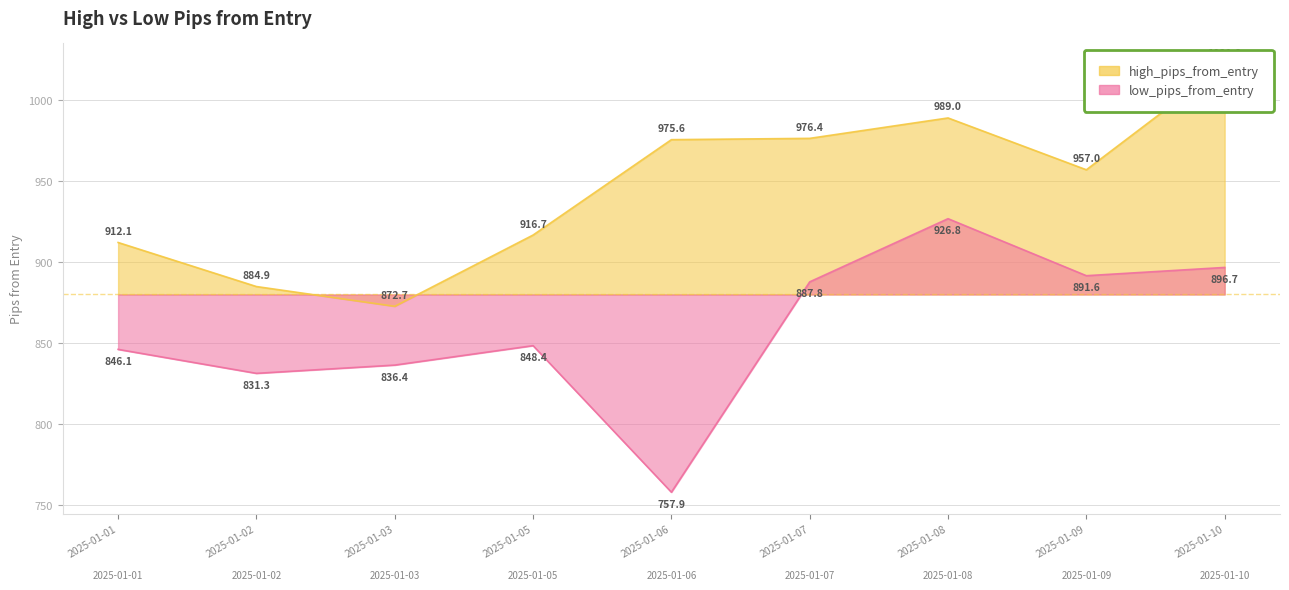

Rank the categories by low_pips_from_entry value from highest to lowest.

2025-01-08, 2025-01-10, 2025-01-09, 2025-01-07, 2025-01-05, 2025-01-01, 2025-01-03, 2025-01-02, 2025-01-06